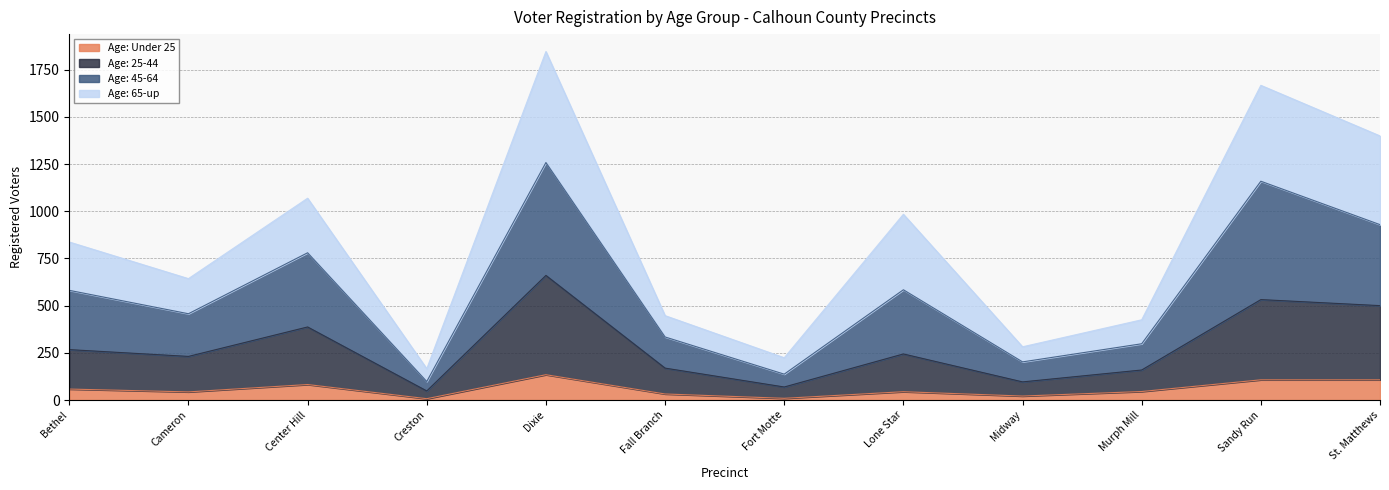

What is the total value across all series at Bethel?

837